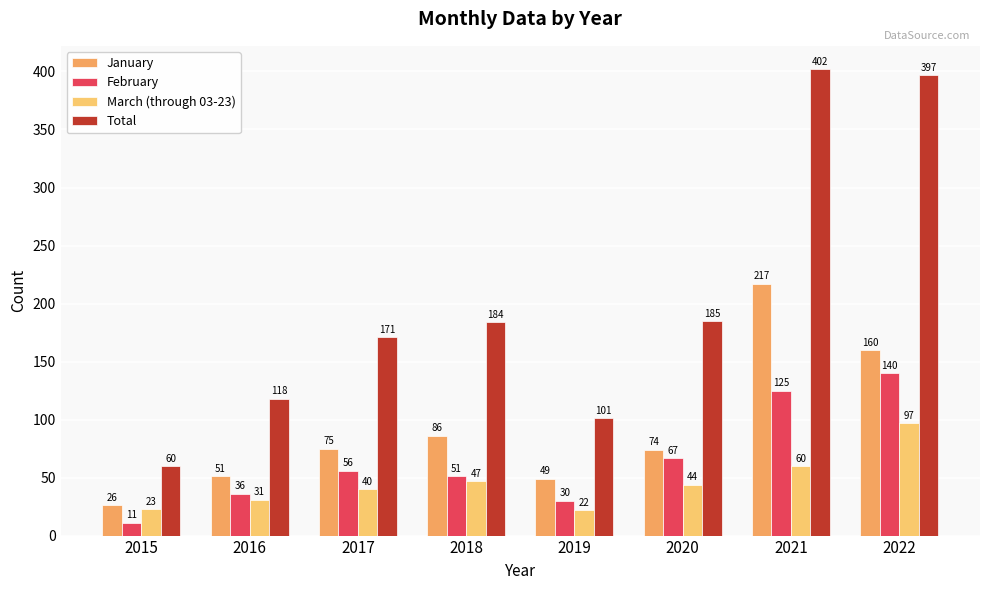

Which category has the lowest value in the January series?

2015